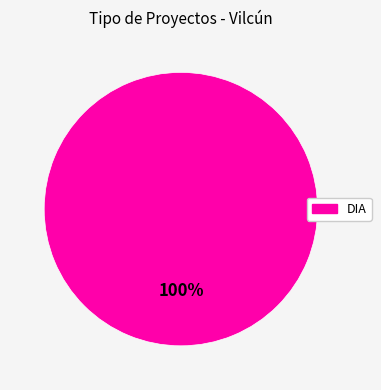

The DIA slice represents 95% of the pie. True or false?

False